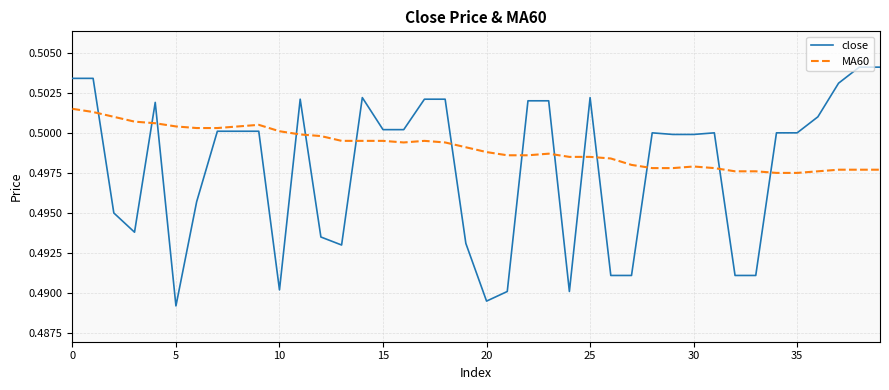

Which series has the largest range (max minus min)?

close